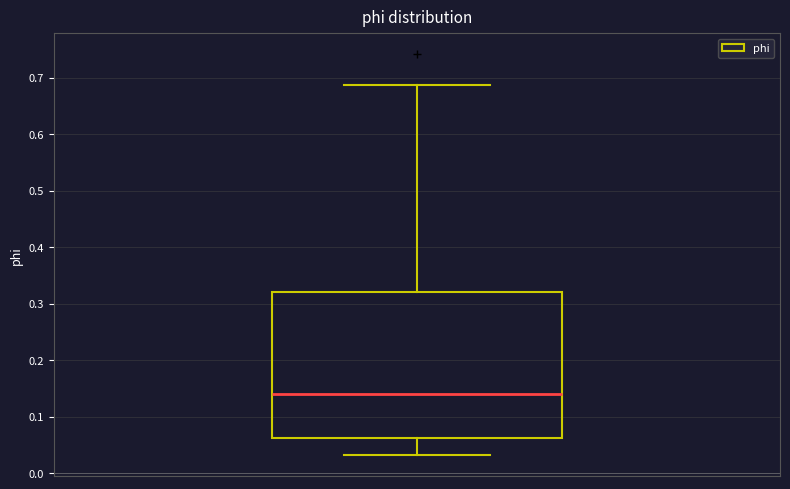

Read this box plot against the y-axis: the position of the median line, the range covered by the box, and the ends of both whiskers. The values are not printed on the chart, so give them approximately, as read against the axis.

median 0.14, box 0.06 to 0.32, whiskers 0.03 to 0.69